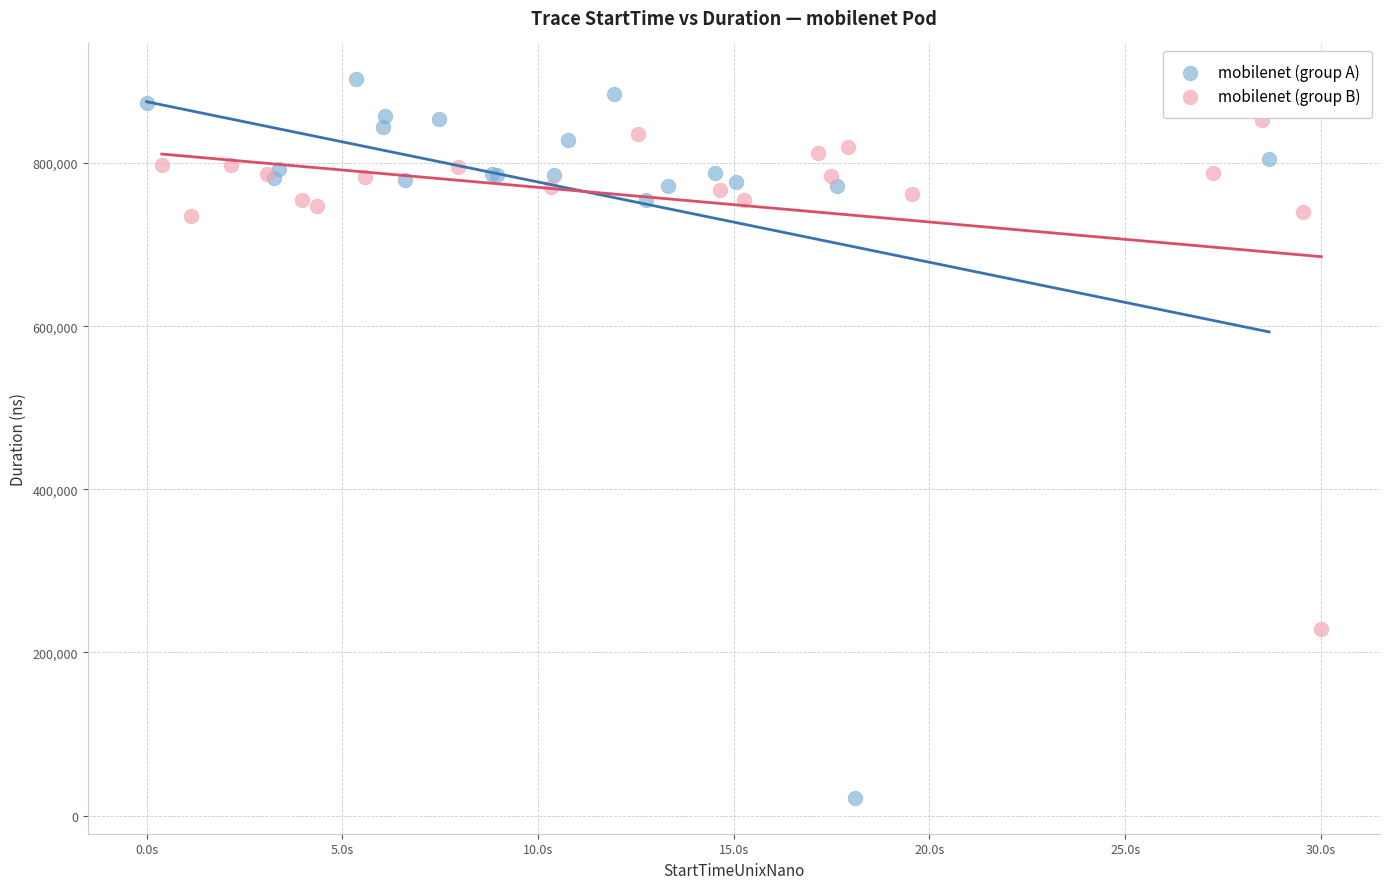

Which series contains the highest Y value?

mobilenet (group A)